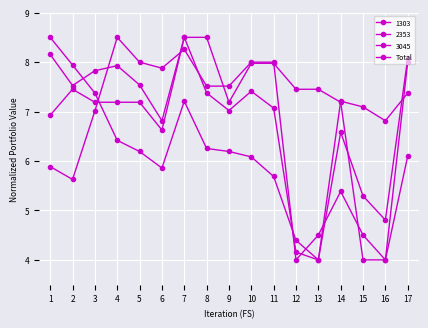

How many categories are shown in the chart?

17